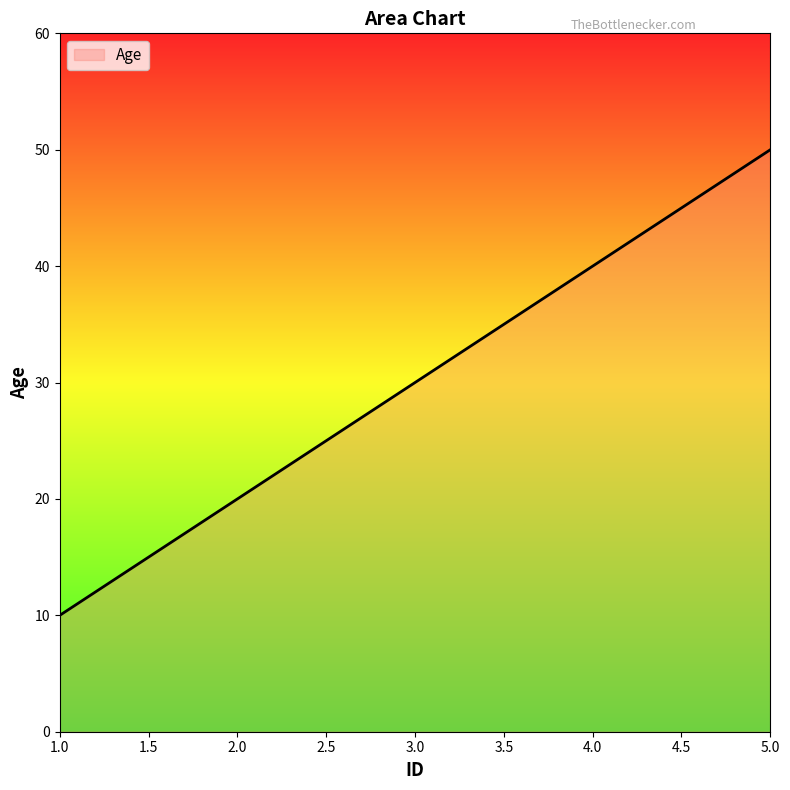

What position from the right is 1.0?

5